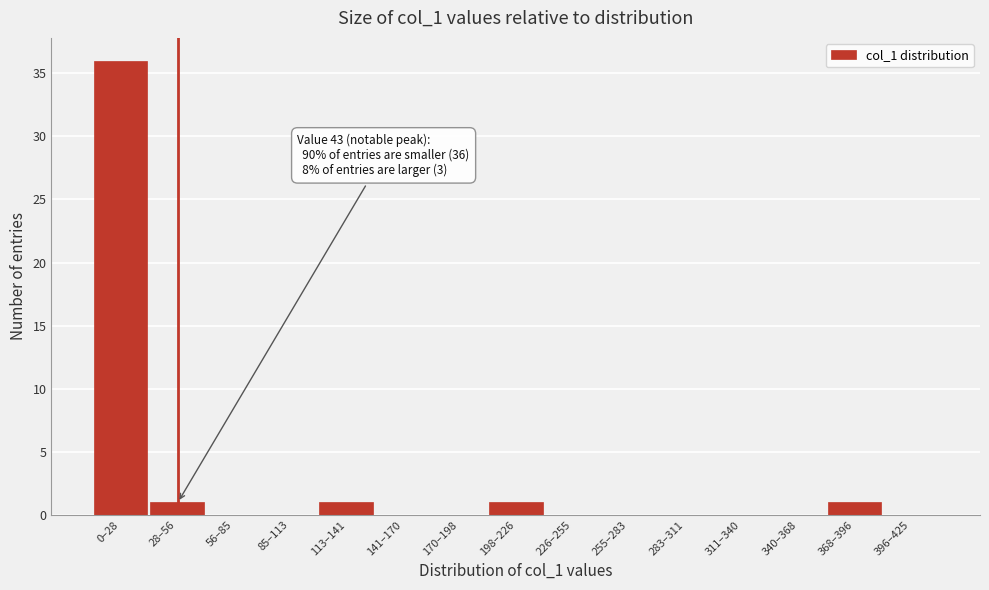

Reading left to right, transcribe all the data shown in this chart.

0–28=36	28–56=1	56–85=0	85–113=0	113–141=1	141–170=0	170–198=0	198–226=1	226–255=0	255–283=0	283–311=0	311–340=0	340–368=0	368–396=1	396–425=0